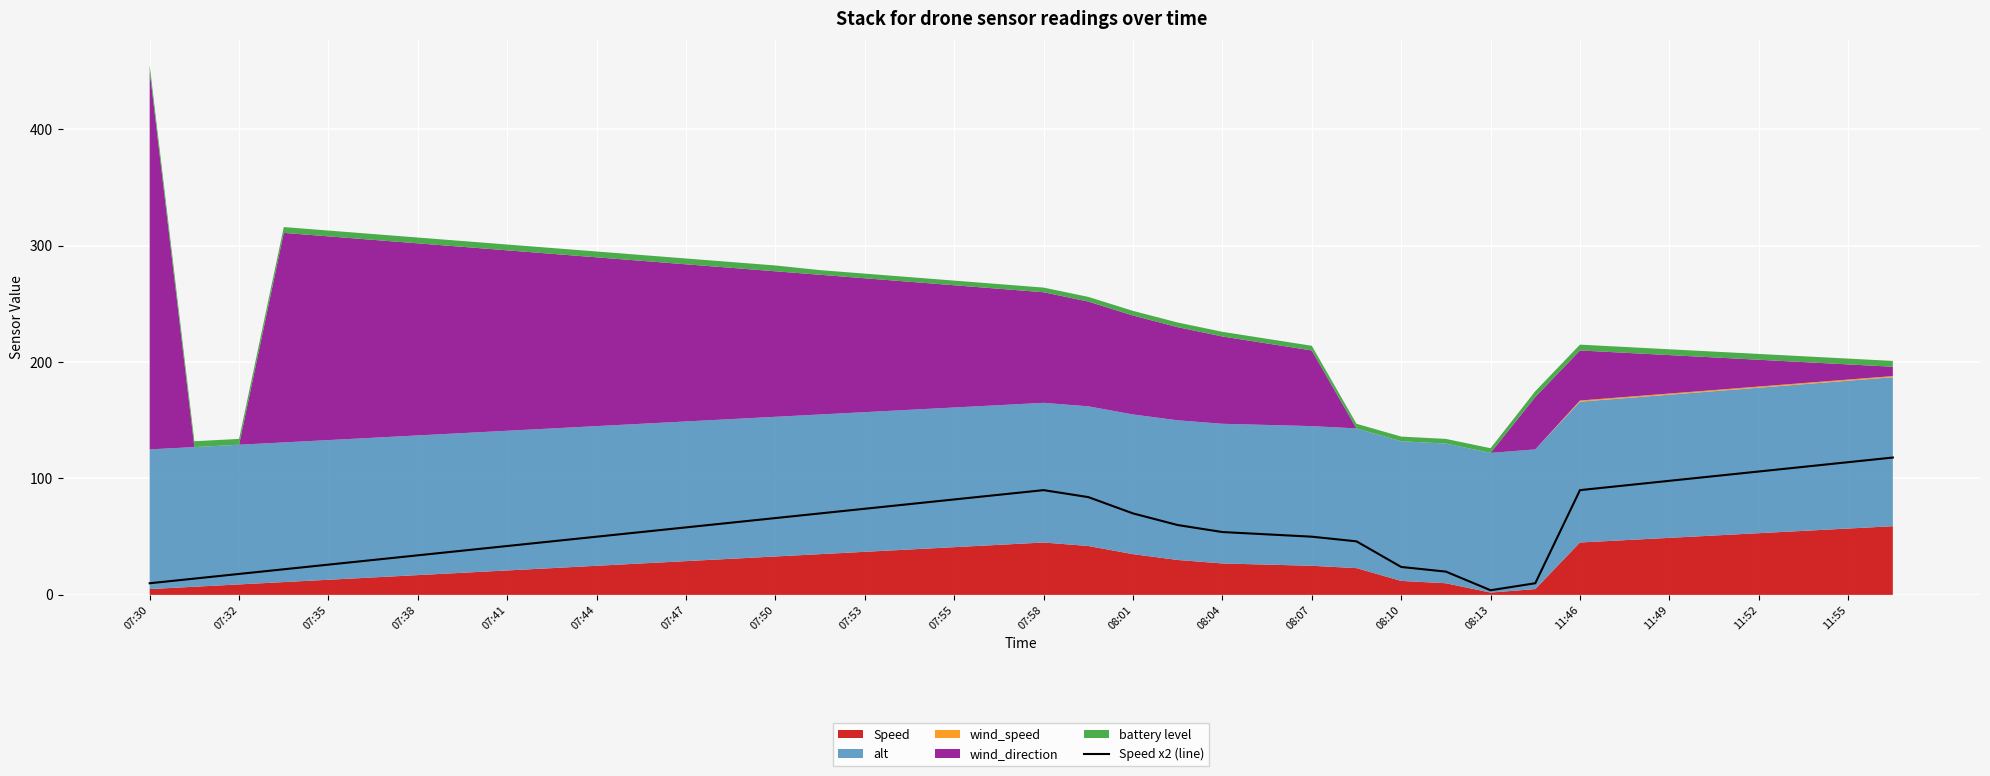

The Speed x2 (line) series shows 4 at 08:13. True or false?

True